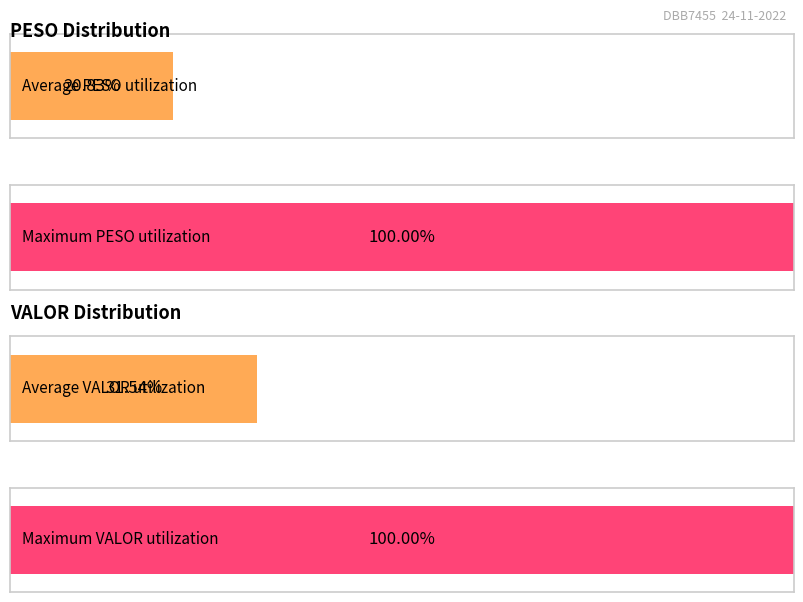

What are all the series names shown in the legend?

PESO, VALOR